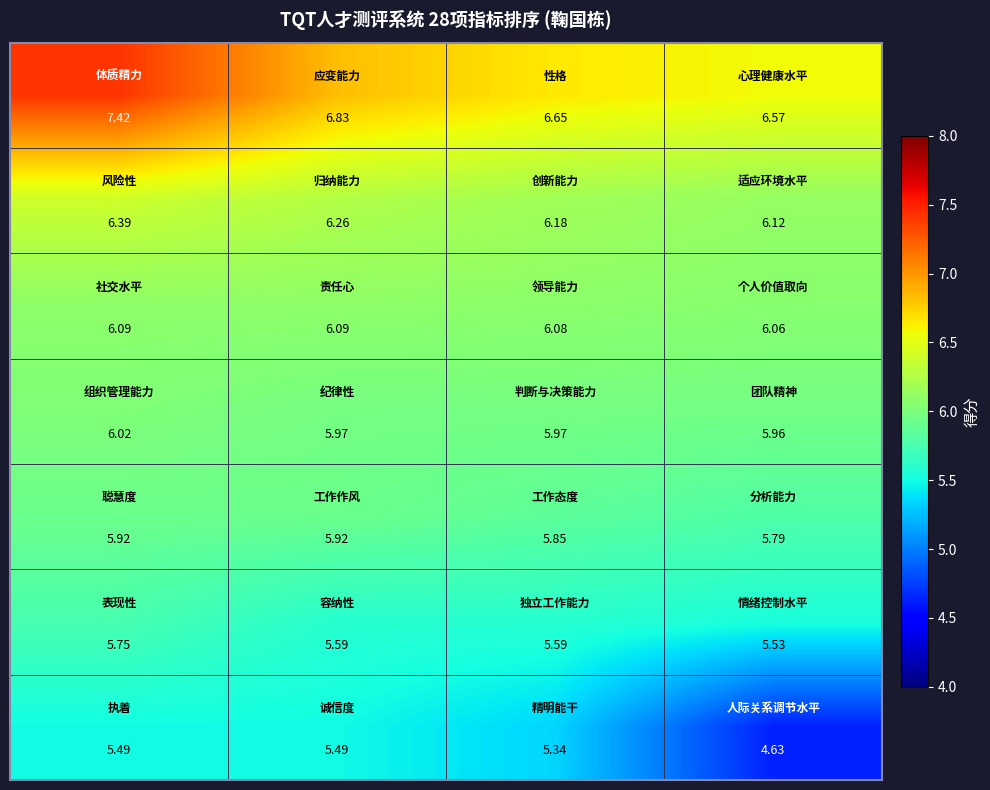

Count the number of data series in this chart.

7